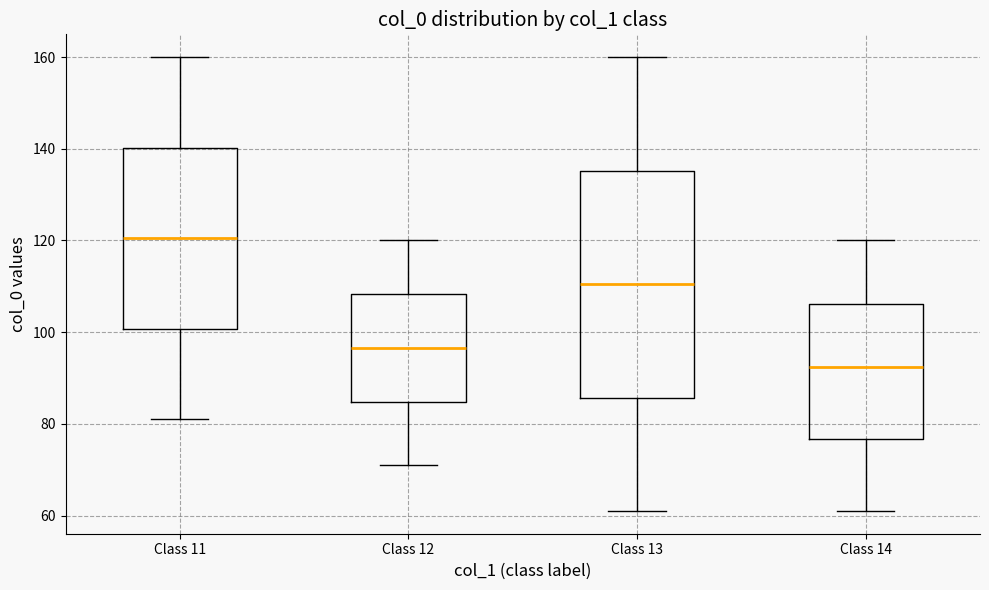

Reading left to right, read every box against the y-axis: the position of its median line, the range the box covers, and the ends of its whiskers. The values are not printed on the chart, so give them approximately, as read against the axis.

Class 11: median 120, box 100 to 140, whiskers 82 to 160
Class 12: median 96, box 84 to 108, whiskers 72 to 120
Class 13: median 110, box 86 to 136, whiskers 62 to 160
Class 14: median 92, box 76 to 106, whiskers 62 to 120